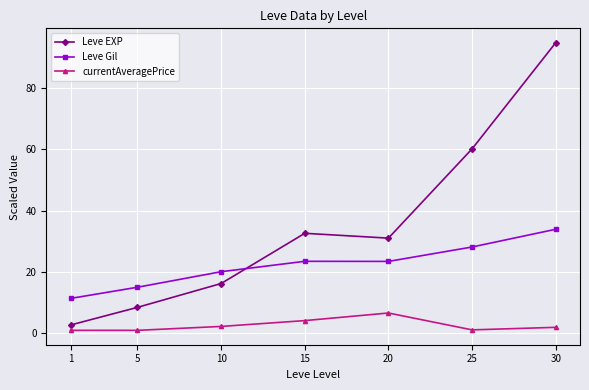

Rank the series at 30 from highest to lowest value.

Leve EXP, Leve Gil, currentAveragePrice